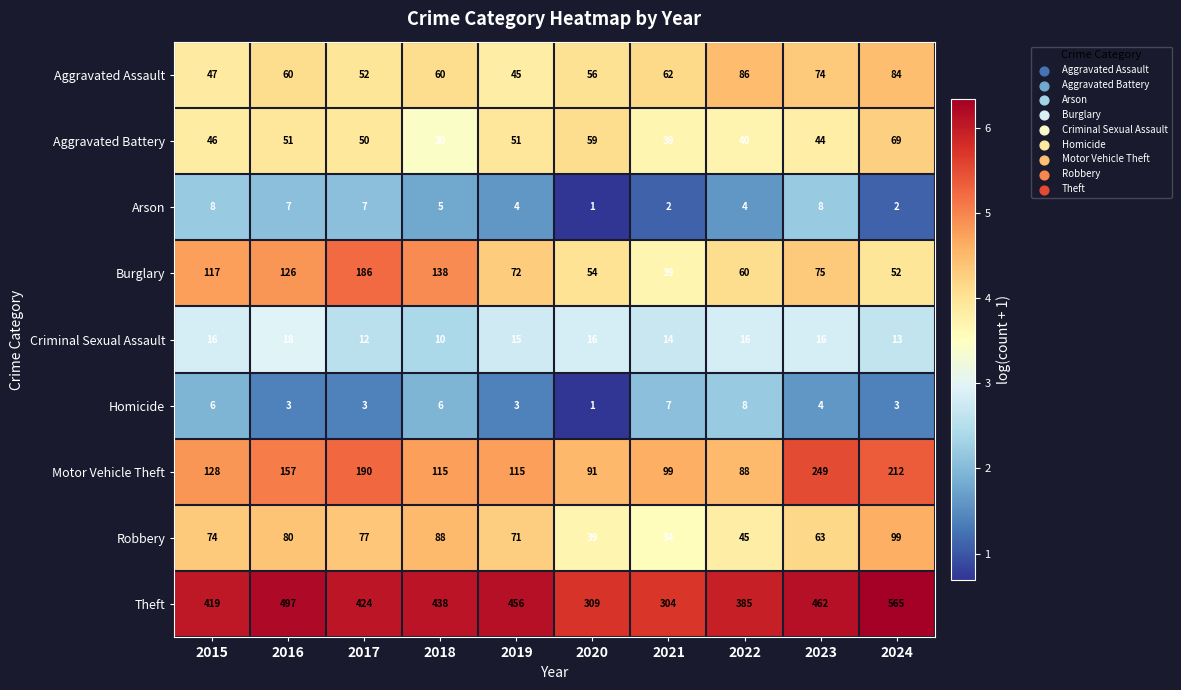

At how many categories does at least one series exceed 3?

10